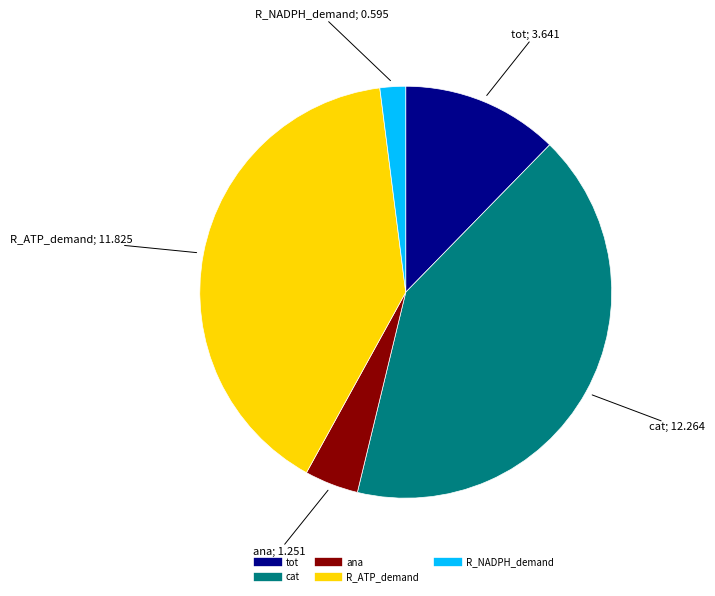

Combined, do R_NADPH_demand and R_ATP_demand account for over 50%?

No